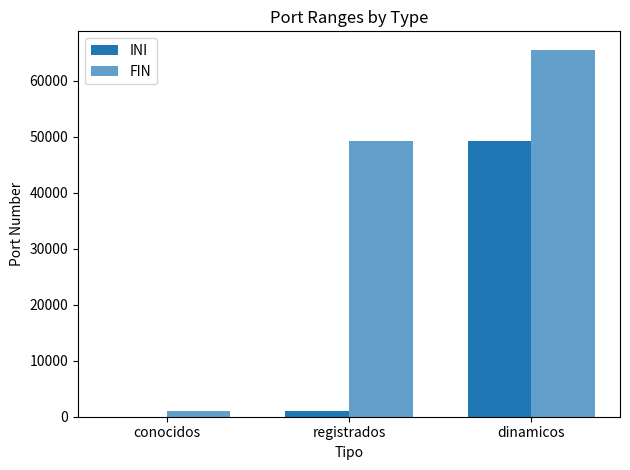

How many positive values does the INI series have?

2